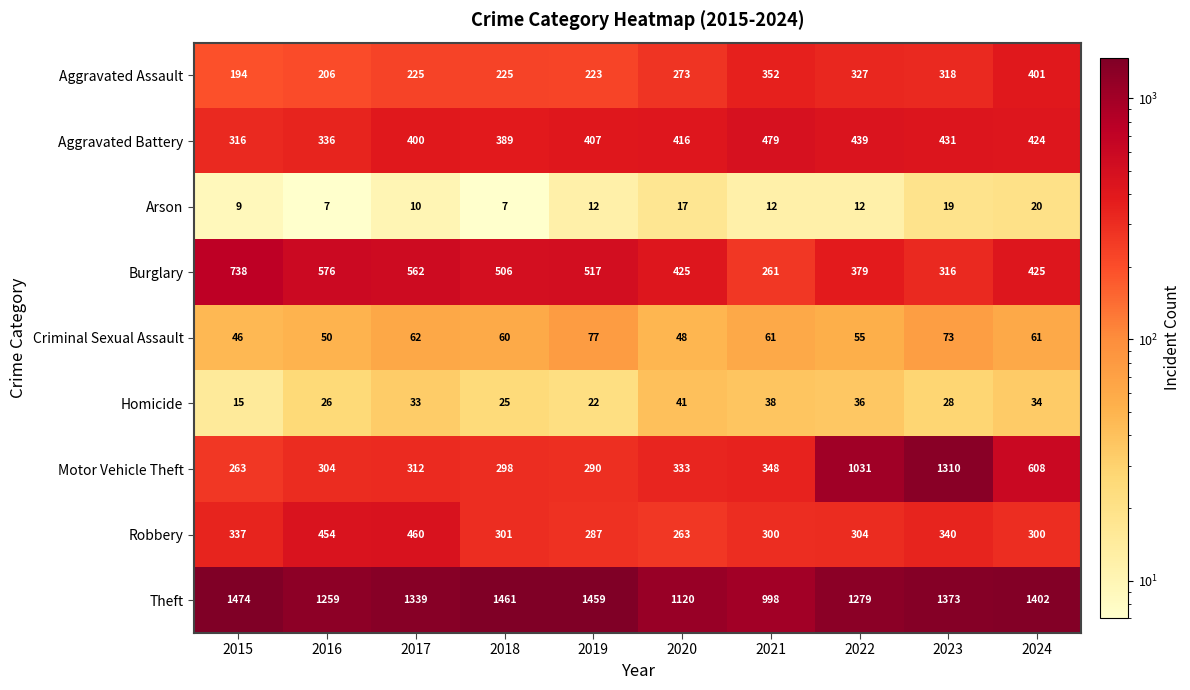

Which series changed the most between 2018 and 2023?

Motor Vehicle Theft